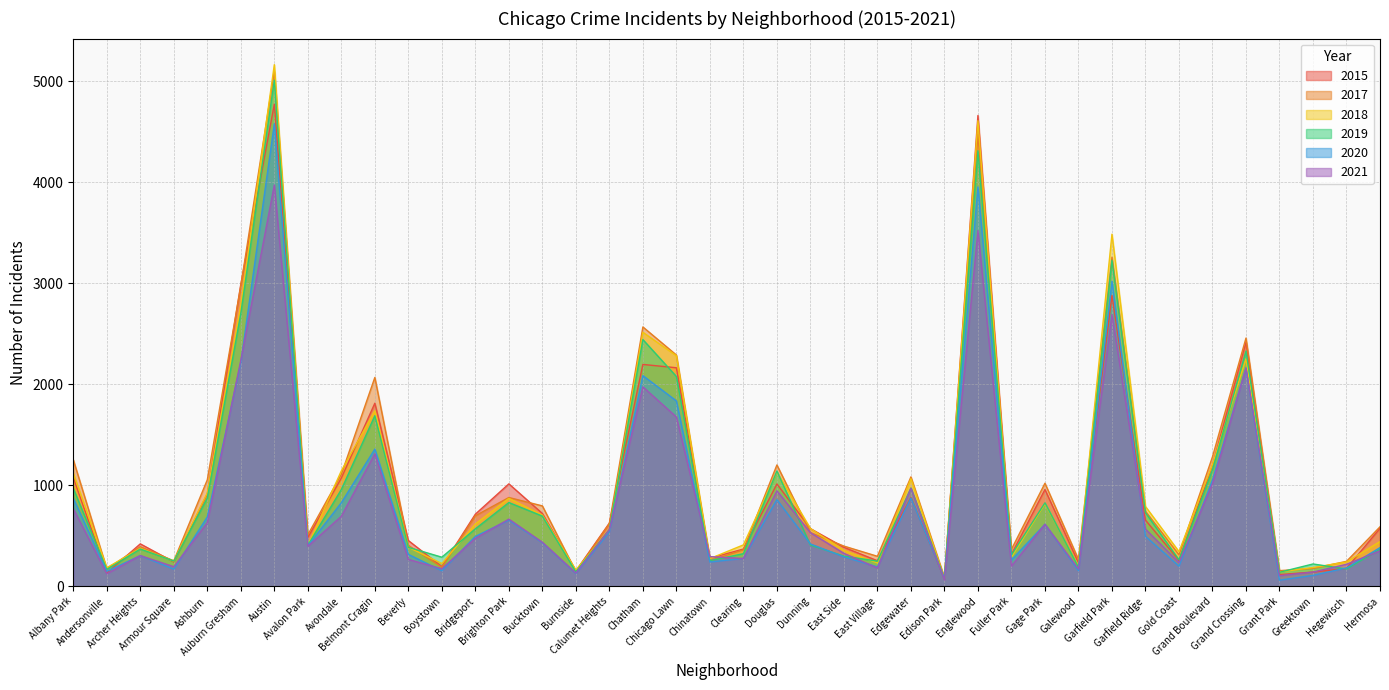

What is the difference between the second highest and minimum values in the 2015 series?

4587